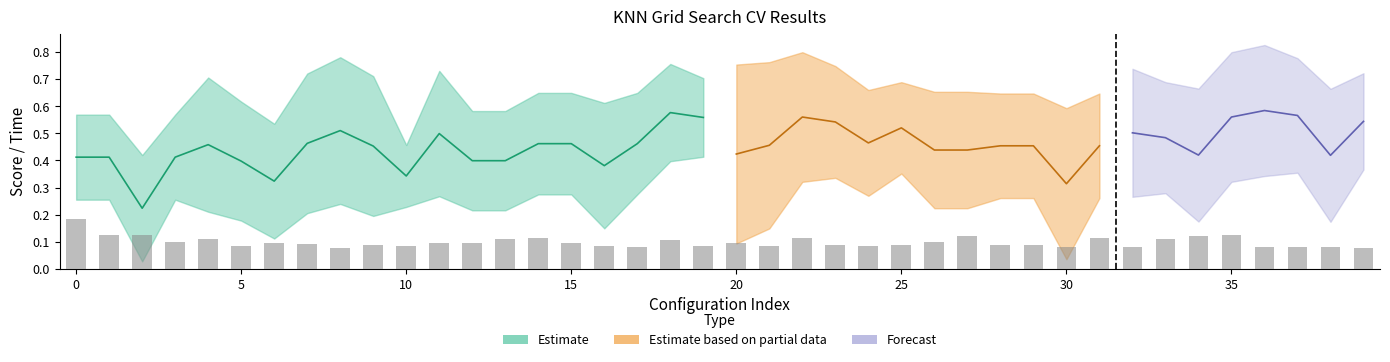

How many groups of bars are there?

40